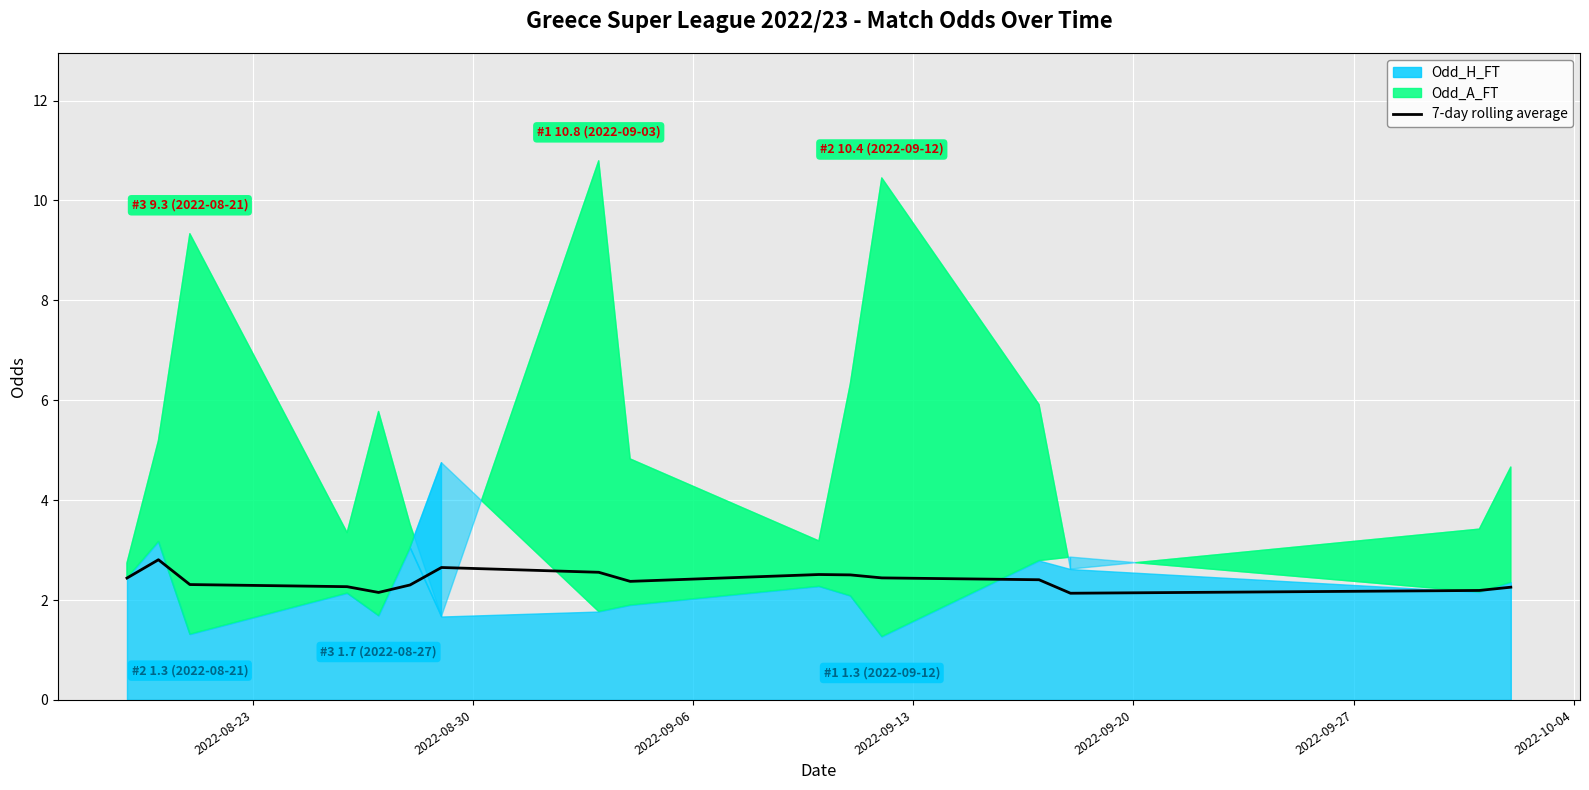

What is the value of the 9th point from the left?

2.4